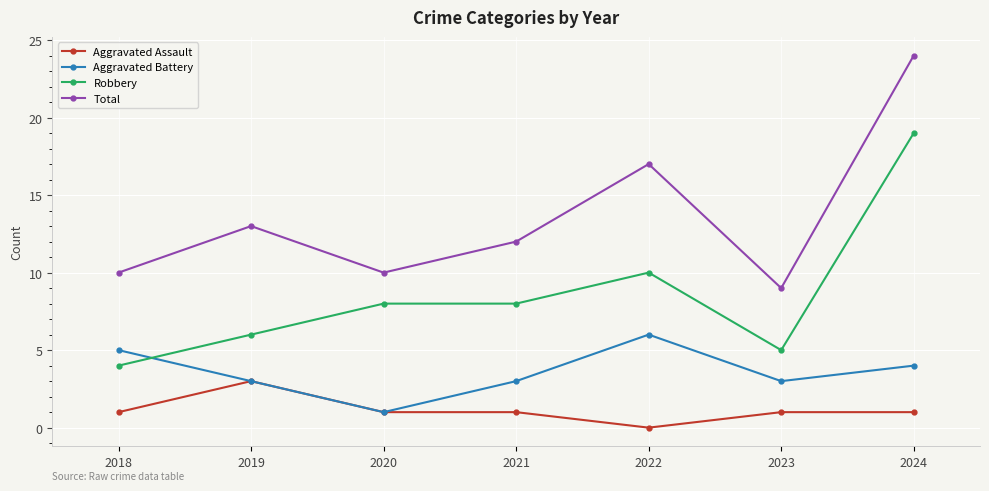

What is the minimum value for Aggravated Battery?

1